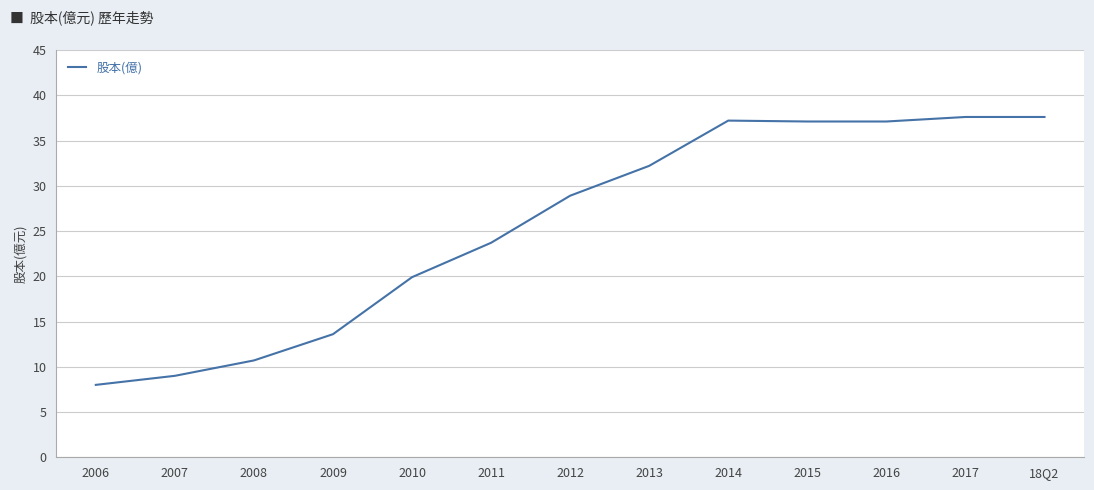

Approximately how many times larger is the value at 18Q2 compared to 2015?

1.0